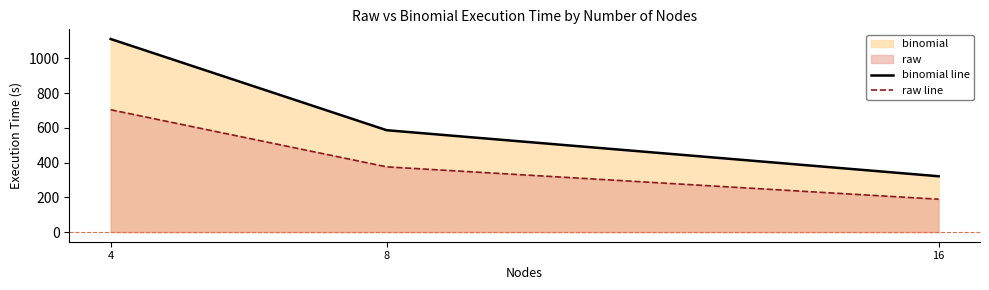

At which label does raw line reach its peak?

4